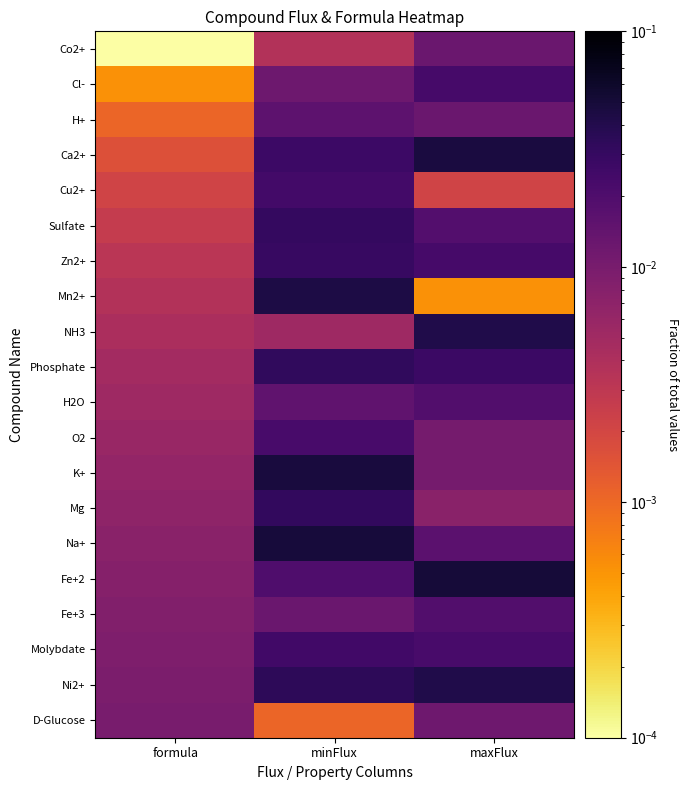

Reading left to right, list all the values displayed in this chart.

Co2+: formula=0.0	minFlux=0.0	maxFlux=0.0
Cl-: formula=0.0	minFlux=0.0	maxFlux=0.0
H+: formula=0.0	minFlux=0.0	maxFlux=0.0
Ca2+: formula=0.0	minFlux=0.0	maxFlux=0.0
Cu2+: formula=0.0	minFlux=0.0	maxFlux=0.0
Sulfate: formula=0.0	minFlux=0.0	maxFlux=0.0
Zn2+: formula=0.0	minFlux=0.0	maxFlux=0.0
Mn2+: formula=0.0	minFlux=0.0	maxFlux=0.0
NH3: formula=0.0	minFlux=0.0	maxFlux=0.0
Phosphate: formula=0.0	minFlux=0.0	maxFlux=0.0
H2O: formula=0.0	minFlux=0.0	maxFlux=0.0
O2: formula=0.0	minFlux=0.0	maxFlux=0.0
K+: formula=0.0	minFlux=0.0	maxFlux=0.0
Mg: formula=0.0	minFlux=0.0	maxFlux=0.0
Na+: formula=0.0	minFlux=0.0	maxFlux=0.0
Fe+2: formula=0.0	minFlux=0.0	maxFlux=0.1
Fe+3: formula=0.0	minFlux=0.0	maxFlux=0.0
Molybdate: formula=0.0	minFlux=0.0	maxFlux=0.0
Ni2+: formula=0.0	minFlux=0.0	maxFlux=0.0
D-Glucose: formula=0.0	minFlux=0.0	maxFlux=0.0